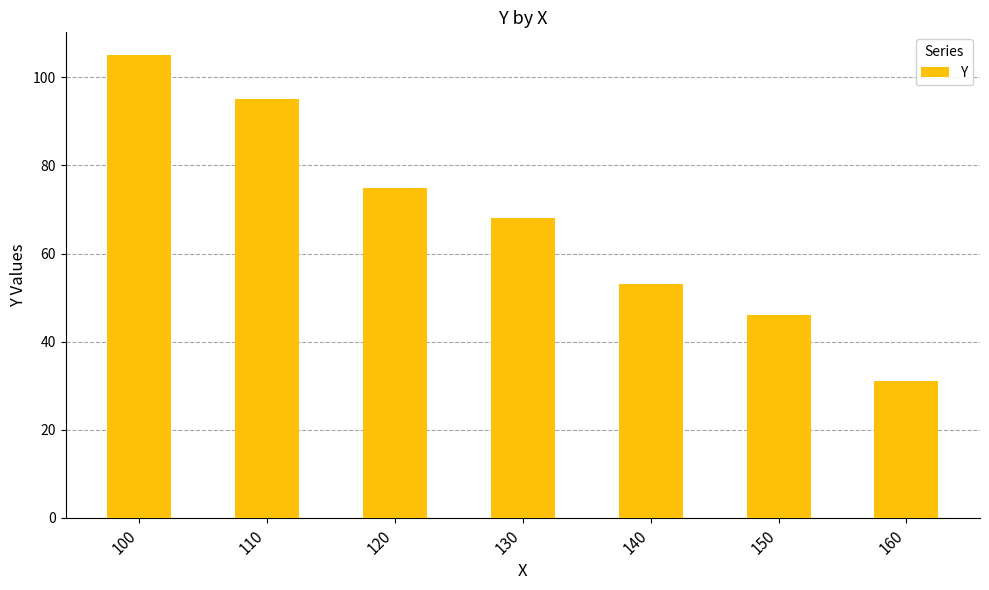

What is the difference between the values at 130 and 160?

37